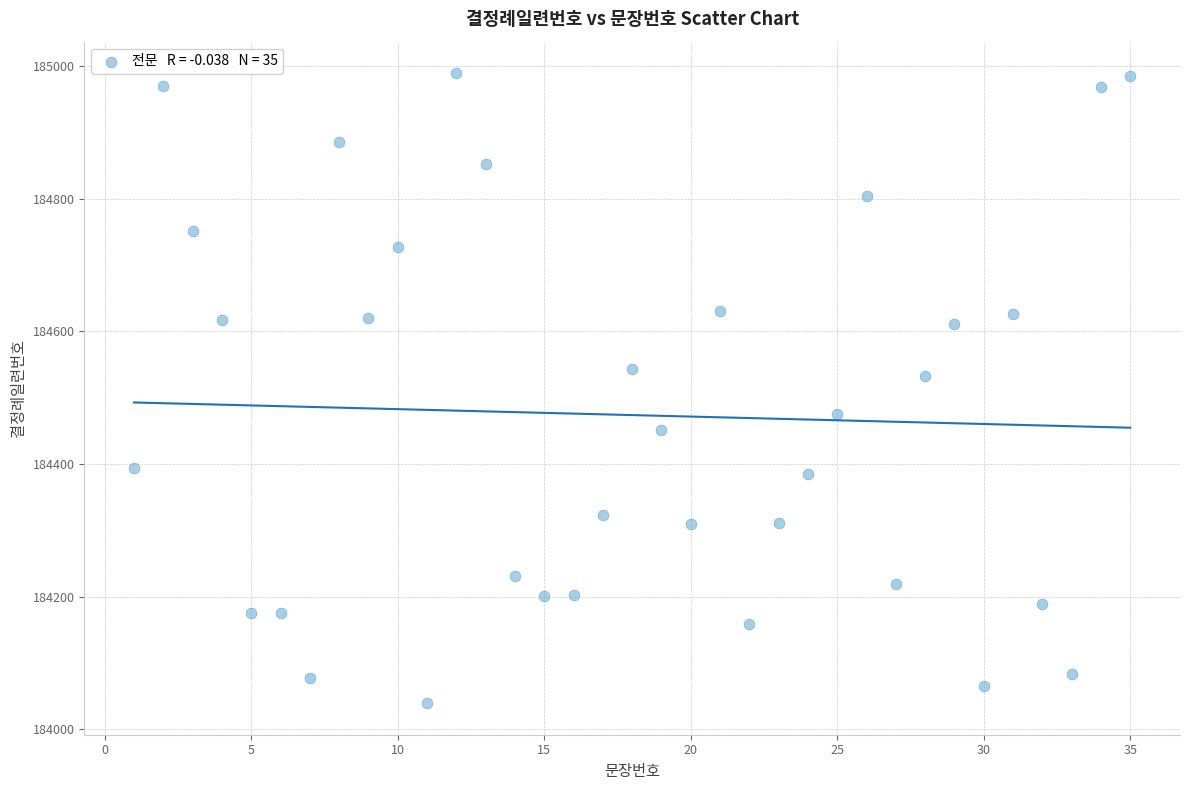

What Y value in the scatter plot is closest to 184514?

184533.2